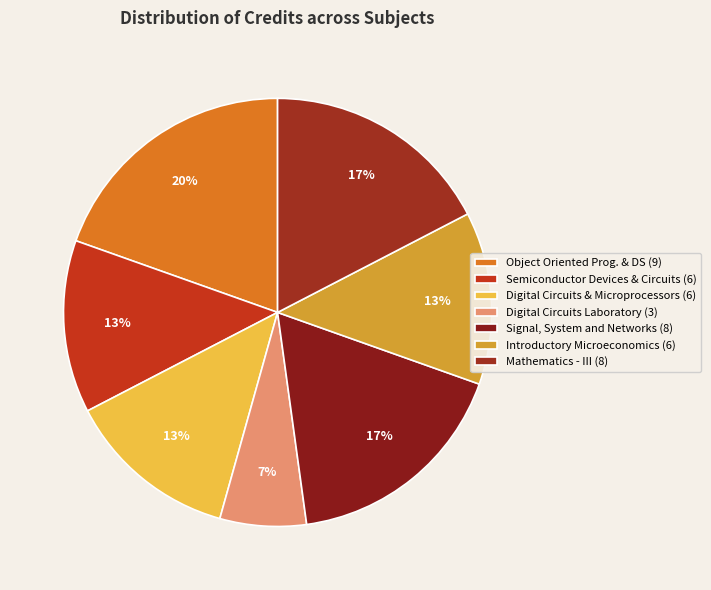

How many segments does this pie chart have?

7